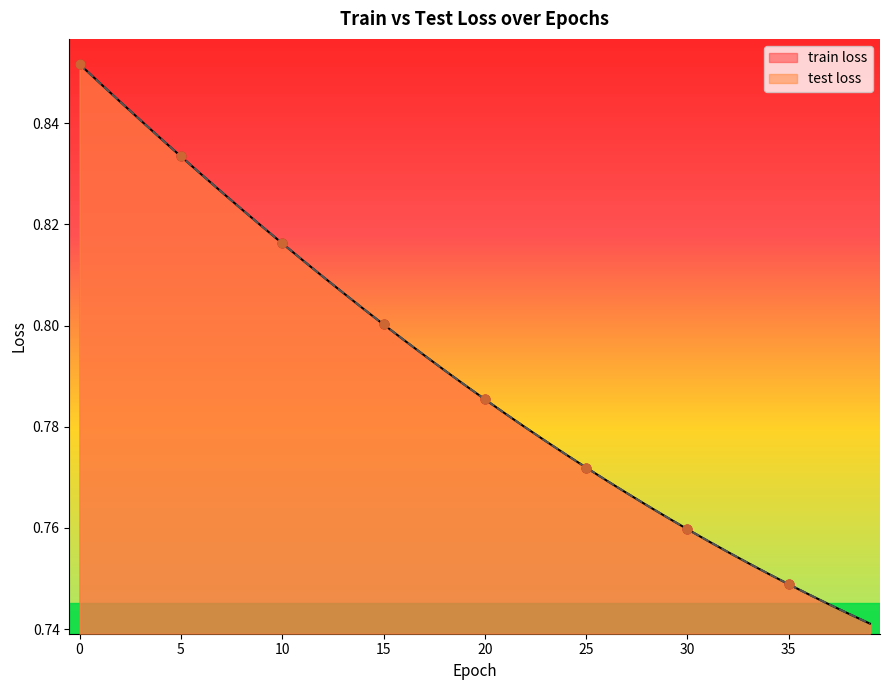

Which series contains the lowest Y value?

train loss